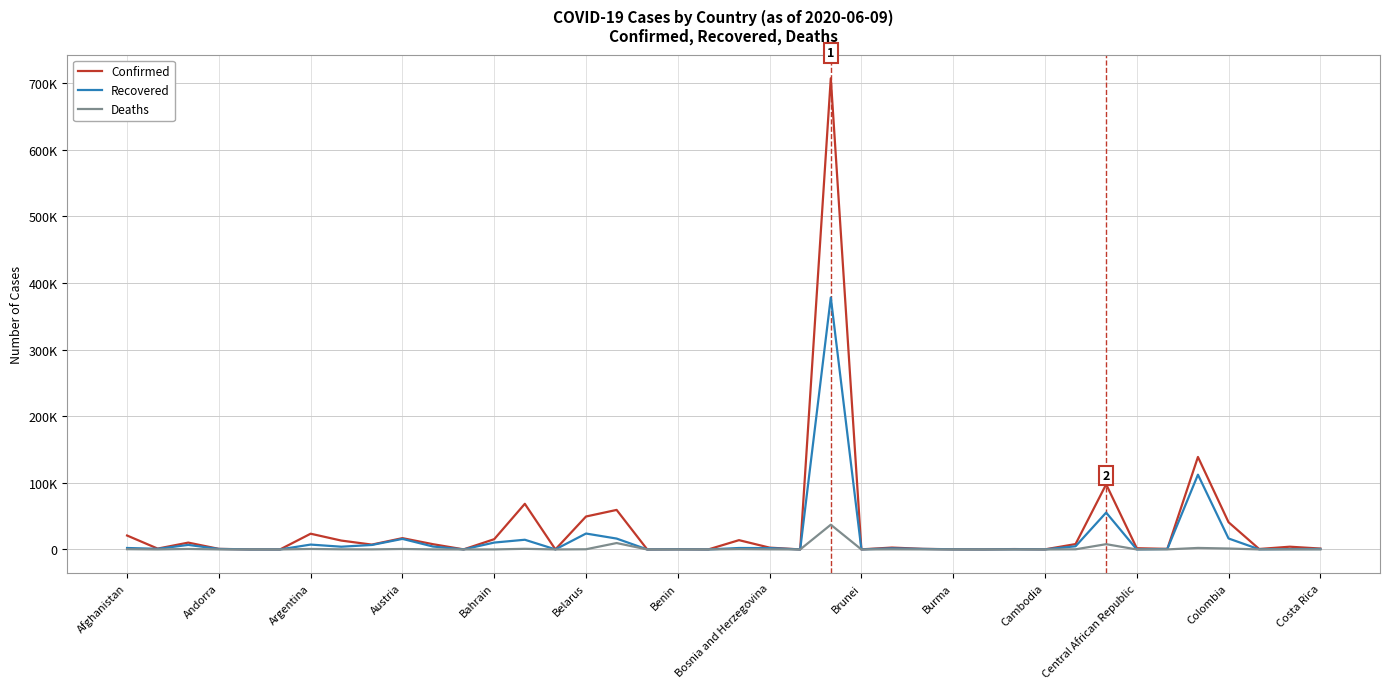

Is this an area chart (filled region under the line)?

No